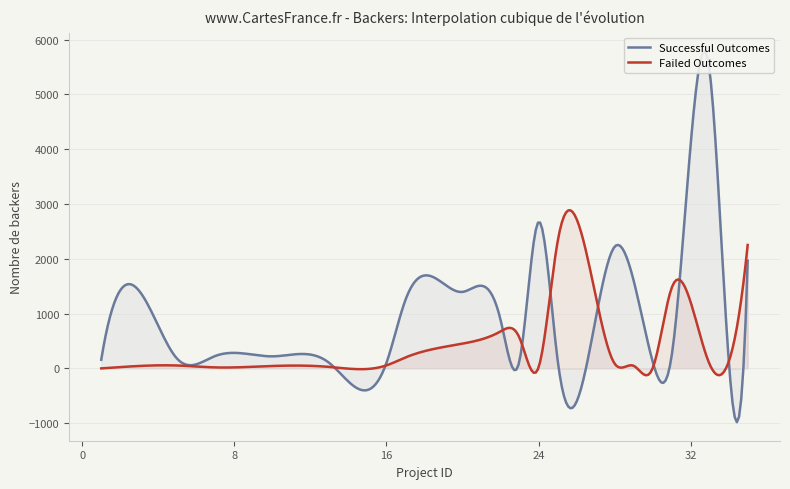

What is the difference between the Successful Outcomes values at 33 and 28?

3199